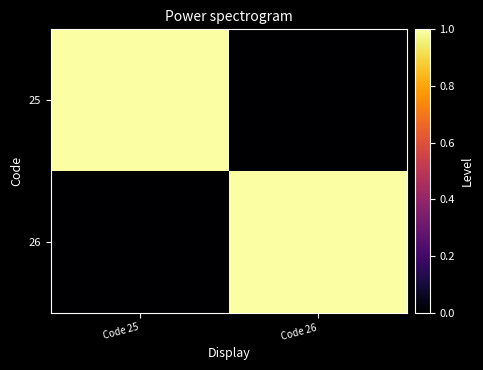

At how many categories does at least one series exceed 0?

2